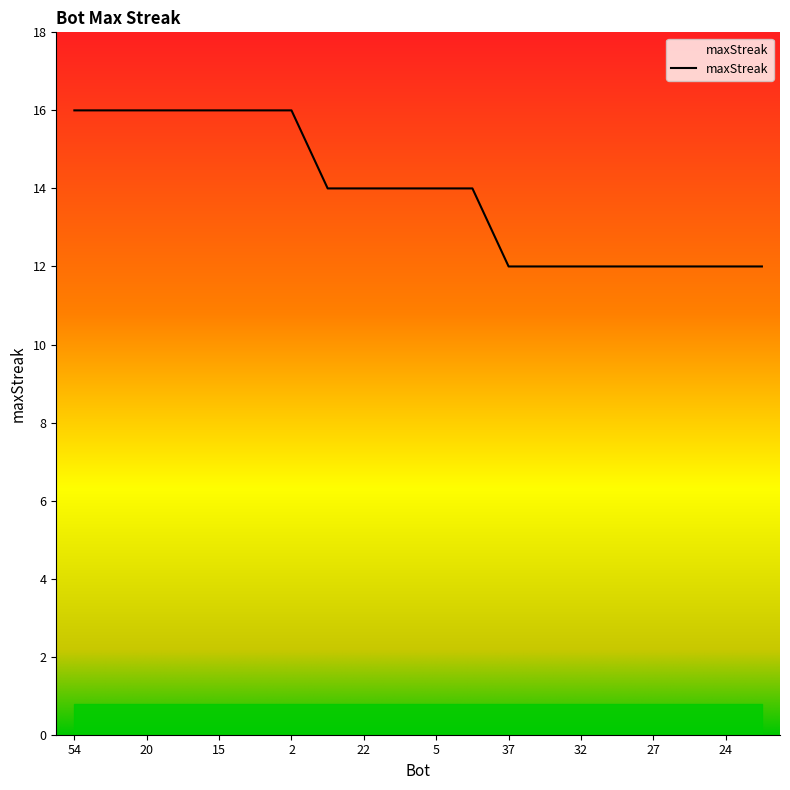

What is the minimum value shown in the chart?

12